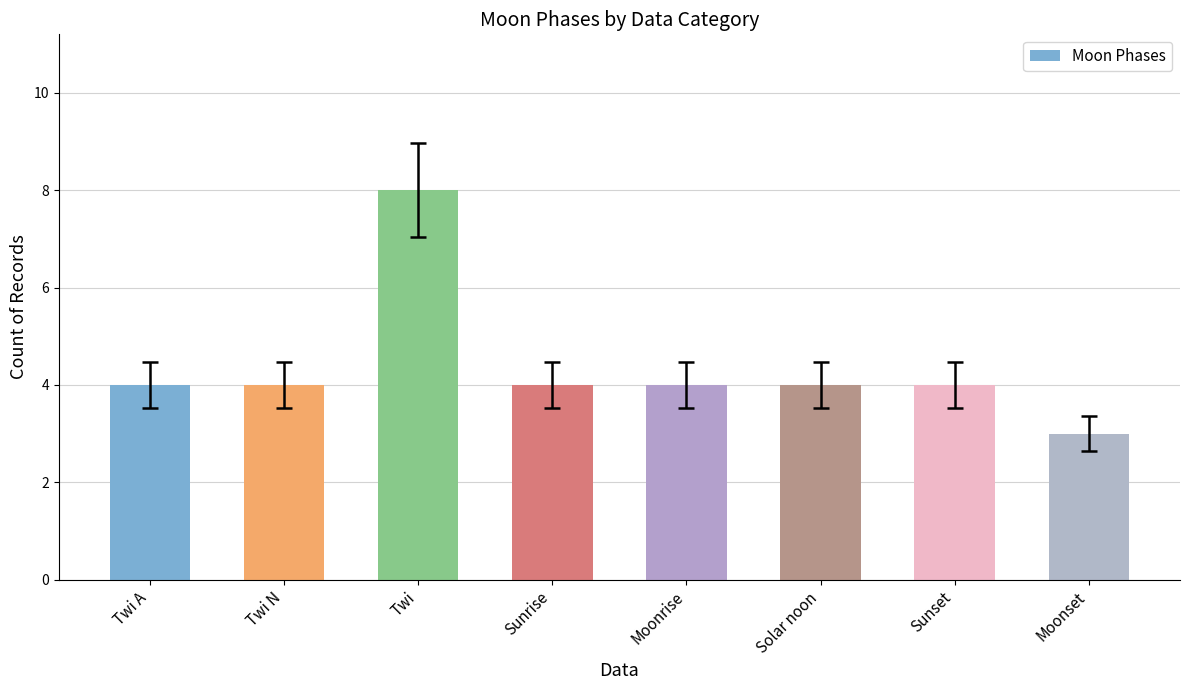

Reading right to left, transcribe all the data shown in this chart.

Moonset=3	Sunset=4	Solar noon=4	Moonrise=4	Sunrise=4	Twi=8	Twi N=4	Twi A=4